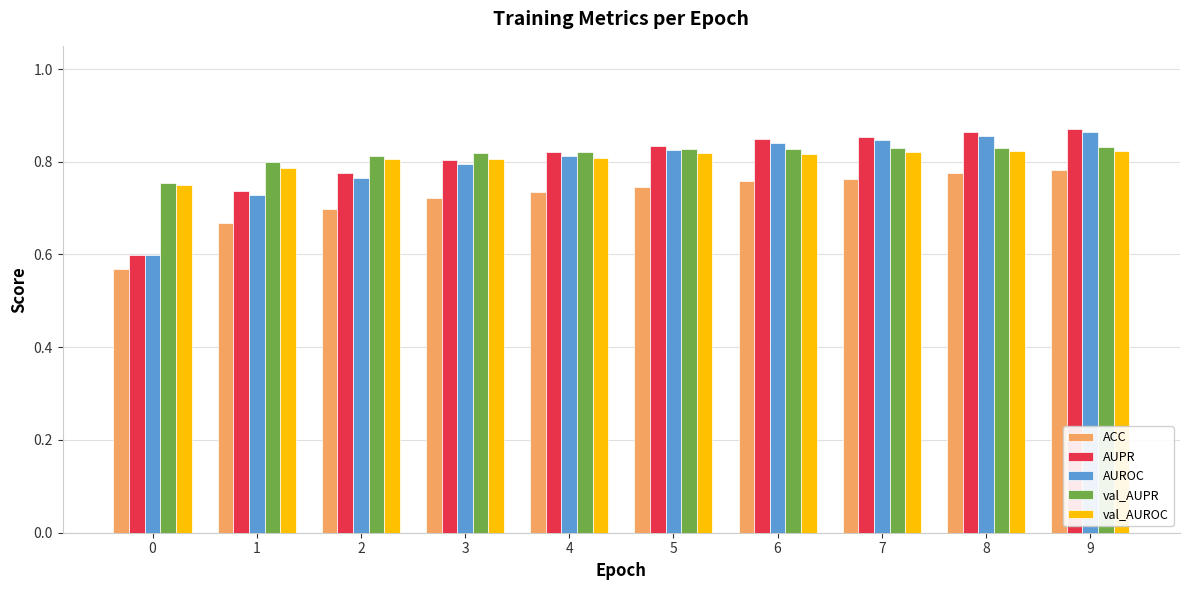

What are all the series names shown in the legend?

ACC, AUPR, AUROC, val_AUPR, val_AUROC